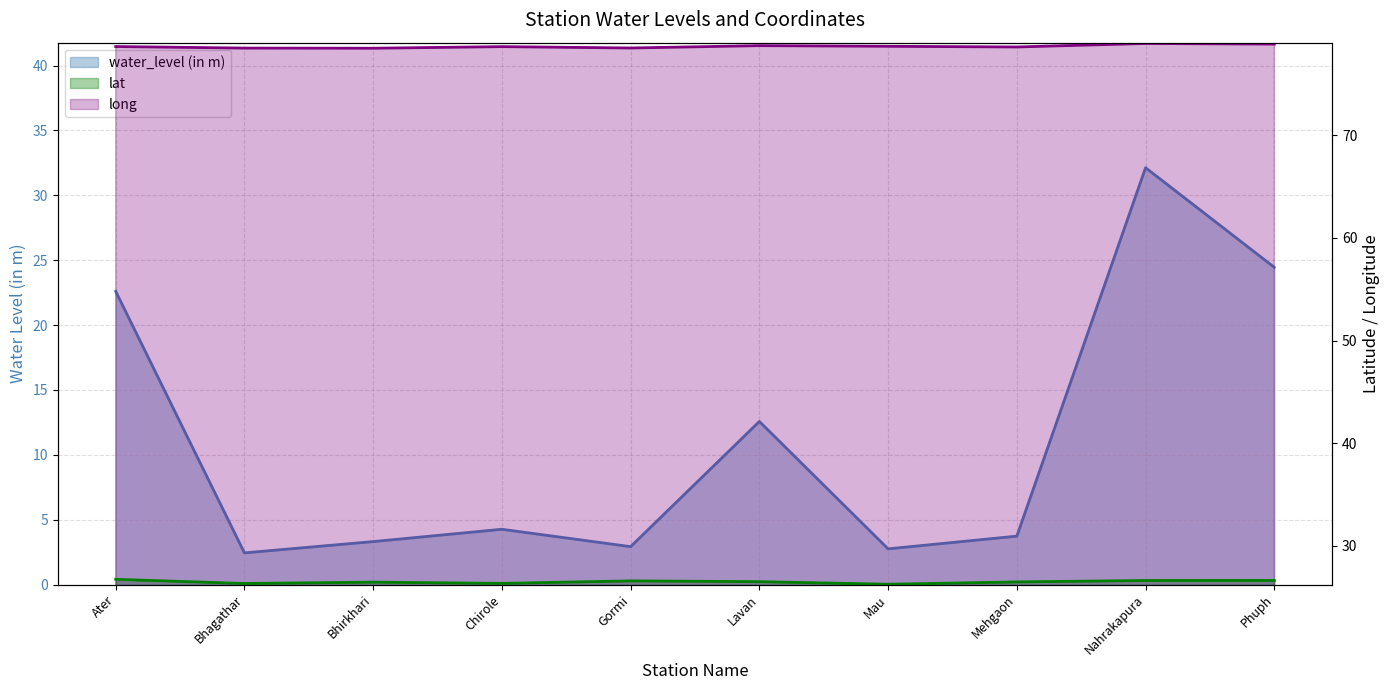

Does the chart have visible grid lines?

Yes